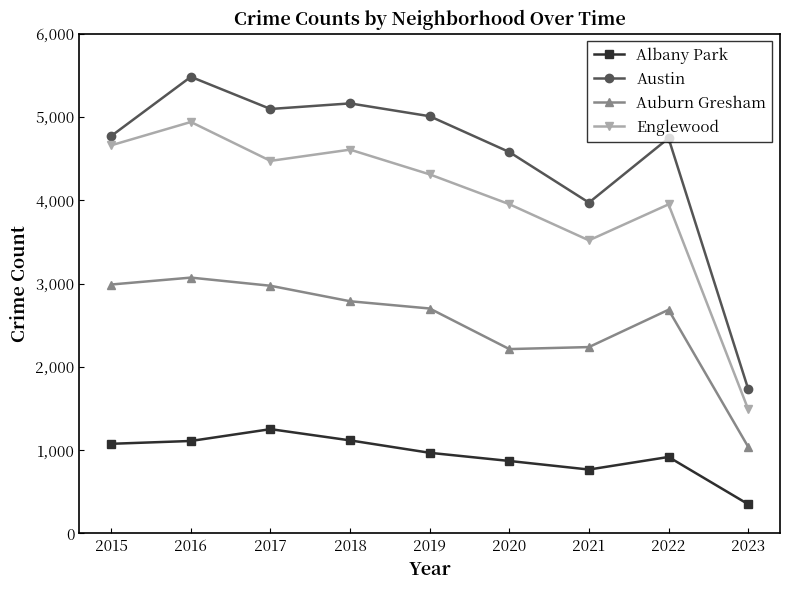

What is the maximum value shown in the chart?

5481